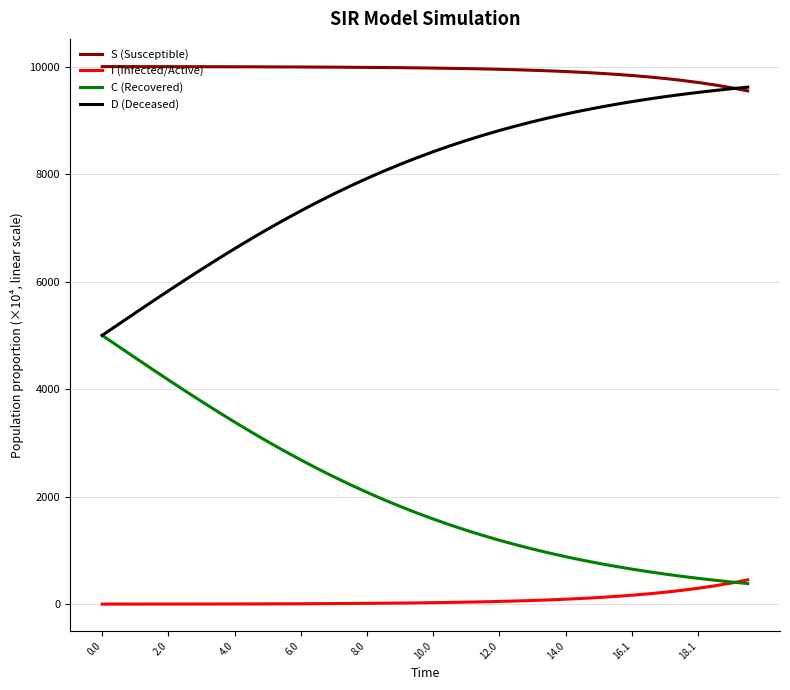

What is the maximum value for C (Recovered)?

5000.0